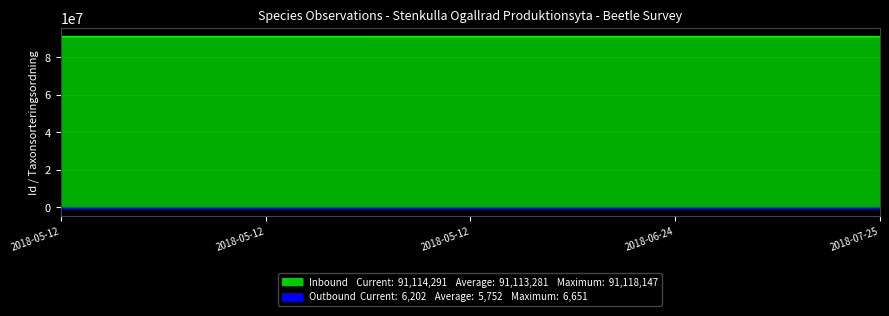

How many values in the Outbound series are below 6202?

2